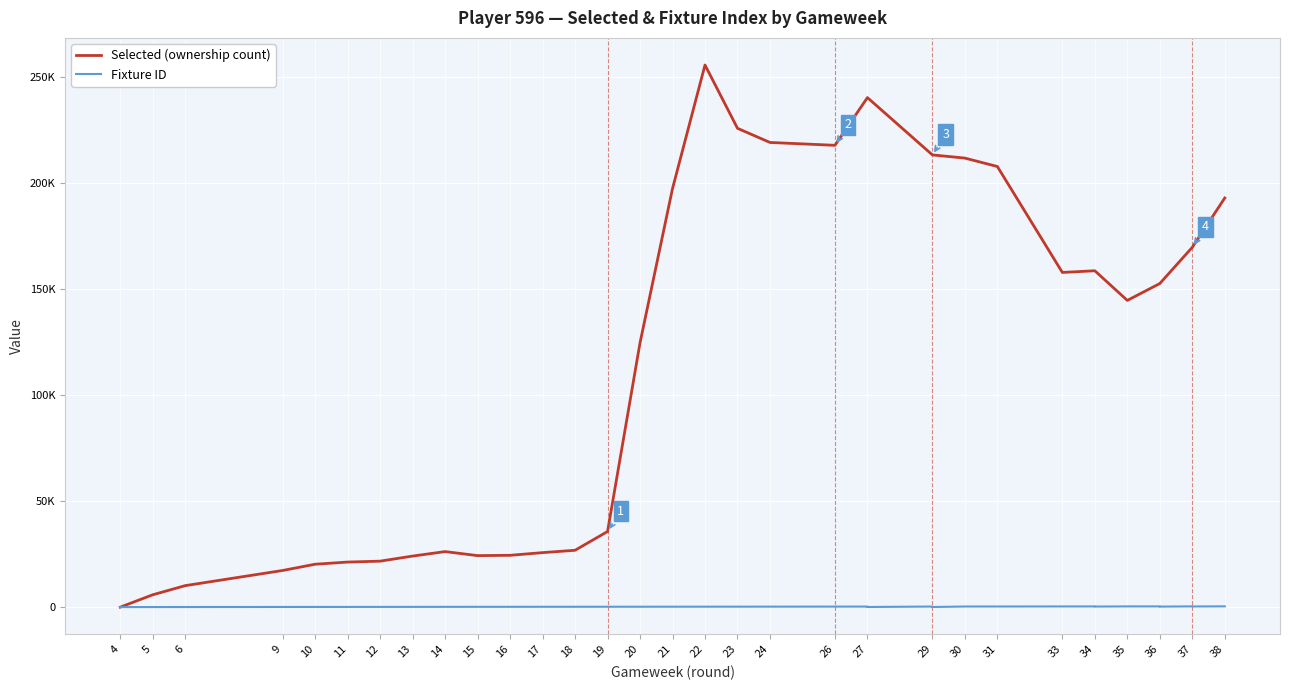

Which category has the lowest value across all series?

4